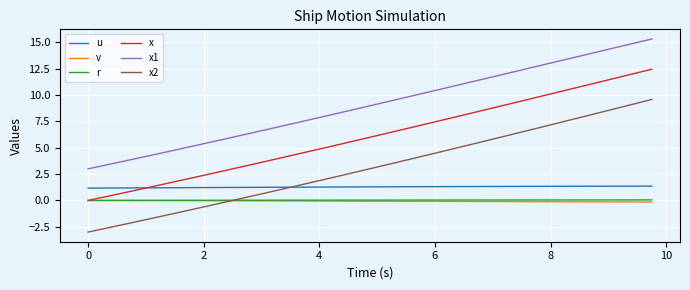

True or false: x1 has more than 1 points higher than both neighbors.

False